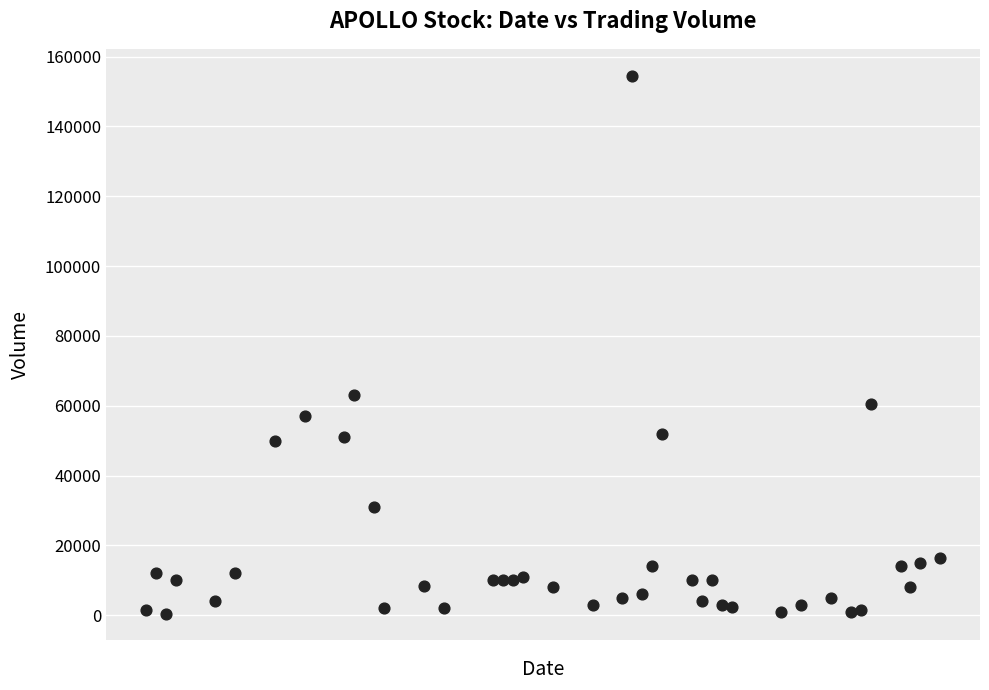

What is the range of Y values (max minus min)?

154000